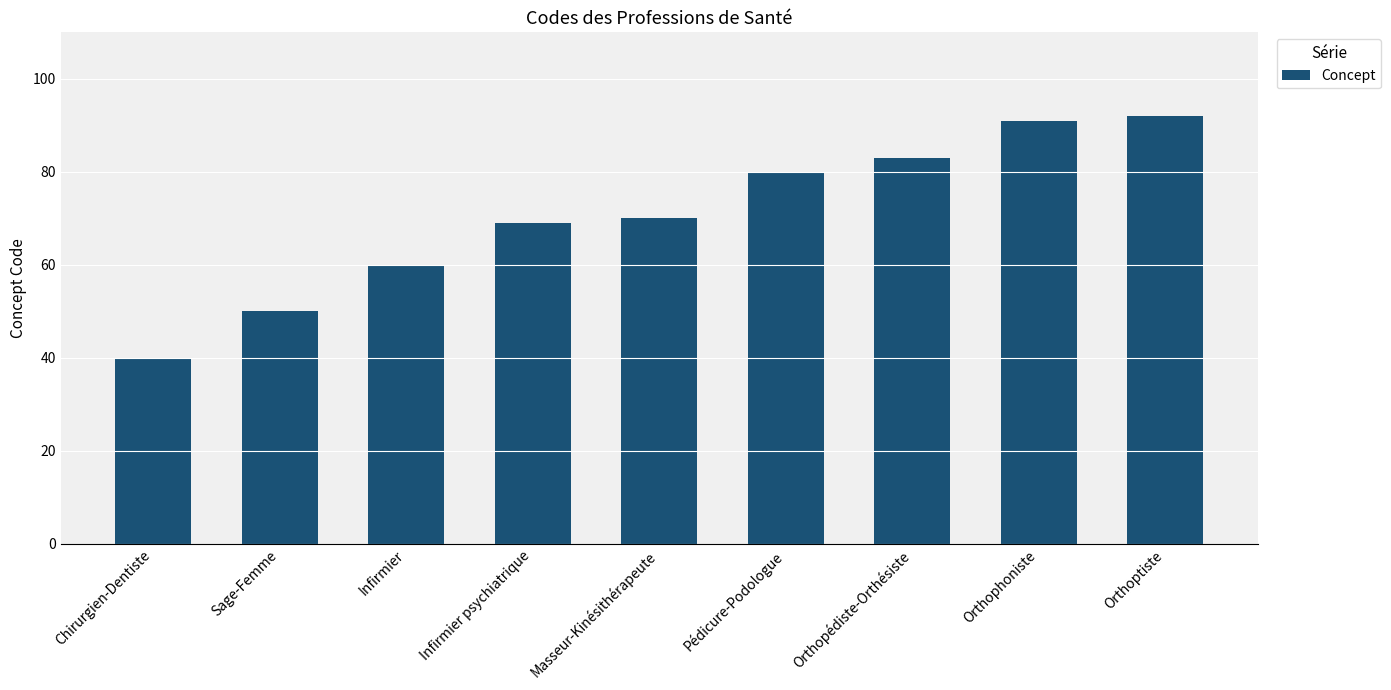

List the labels in order of value, largest first.

Orthoptiste, Orthophoniste, Orthopédiste-Orthésiste, Pédicure-Podologue, Masseur-Kinésithérapeute, Infirmier psychiatrique, Infirmier, Sage-Femme, Chirurgien-Dentiste